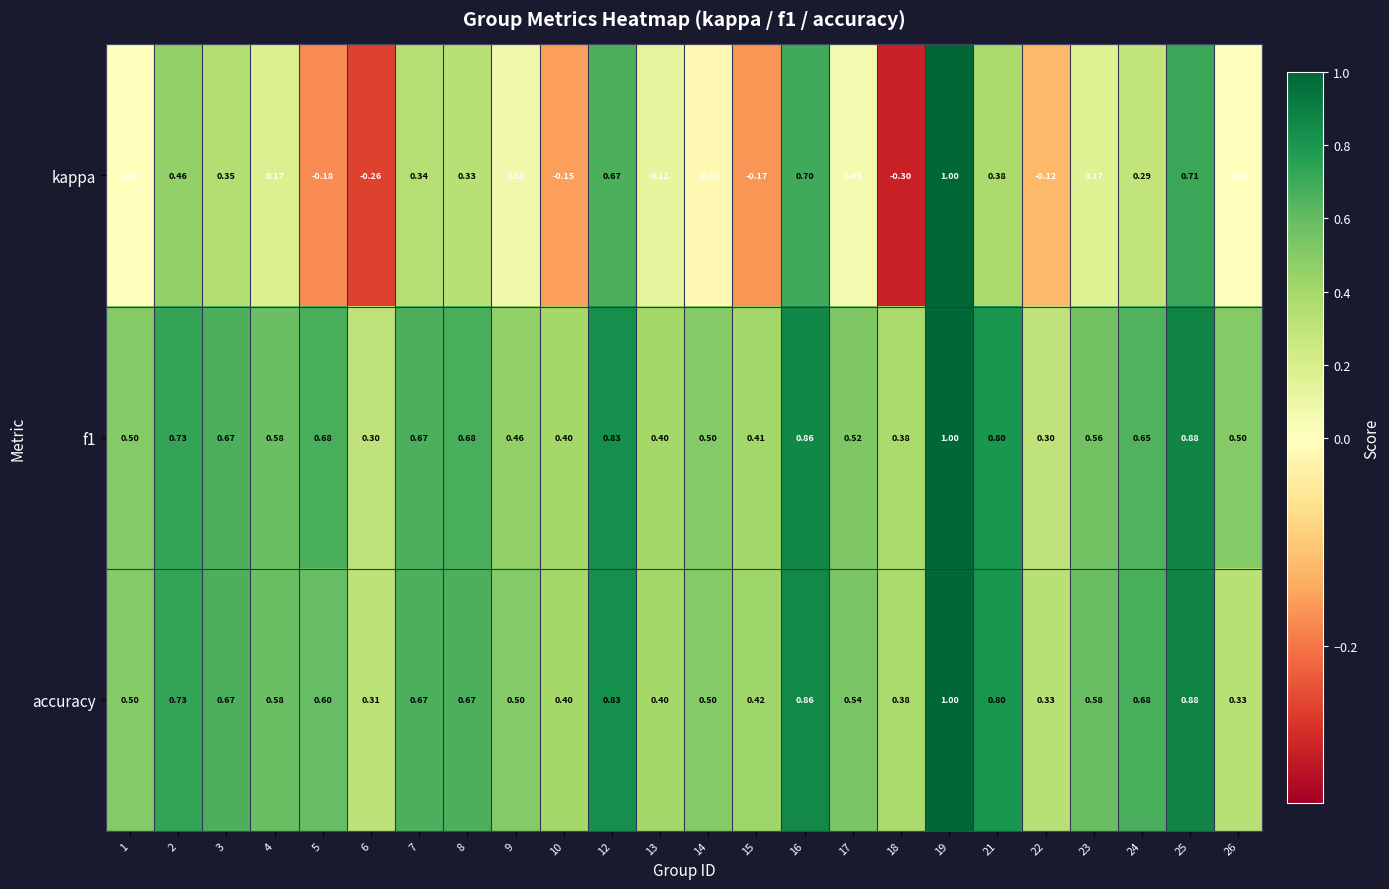

Is the value of f1 at 25 greater than the value of kappa at 26?

Yes